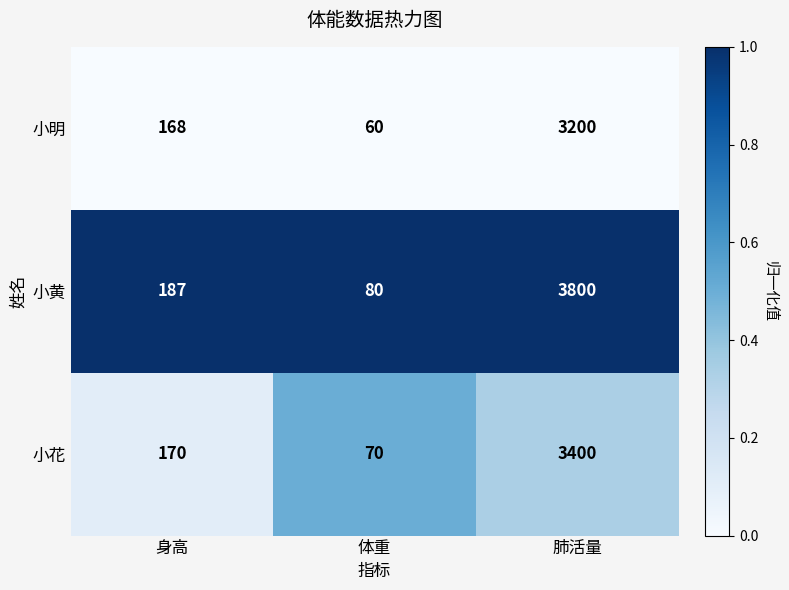

True or false: 小明 has a value of 60 at 体重.

True